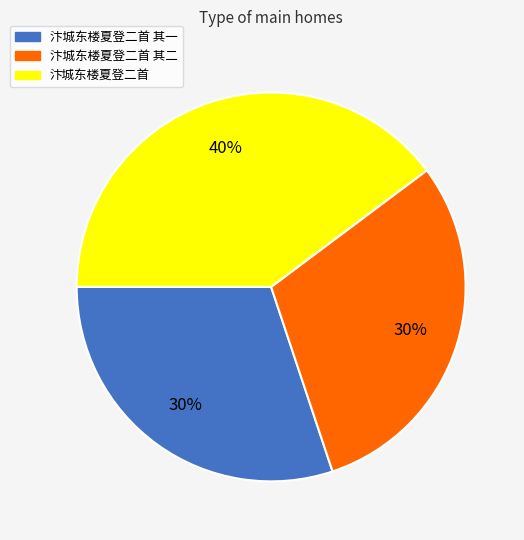

To the nearest percent, what is the difference between the largest and smallest slice percentages?

10%